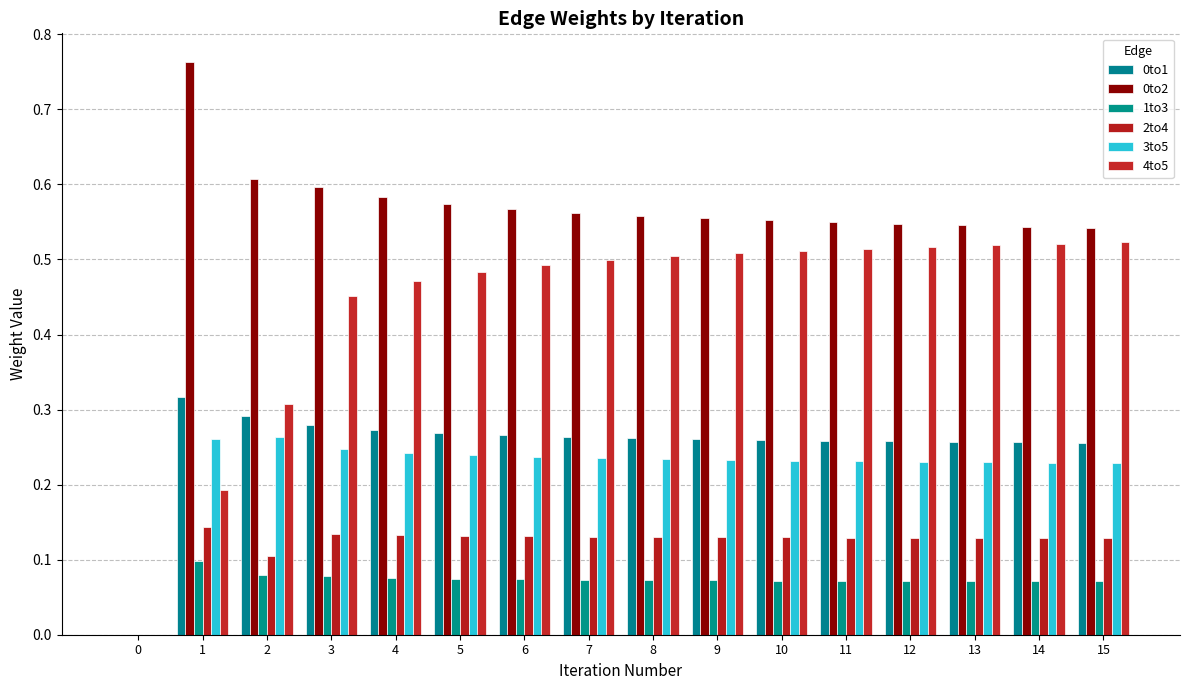

Which has a higher value, 6 or 8?

6